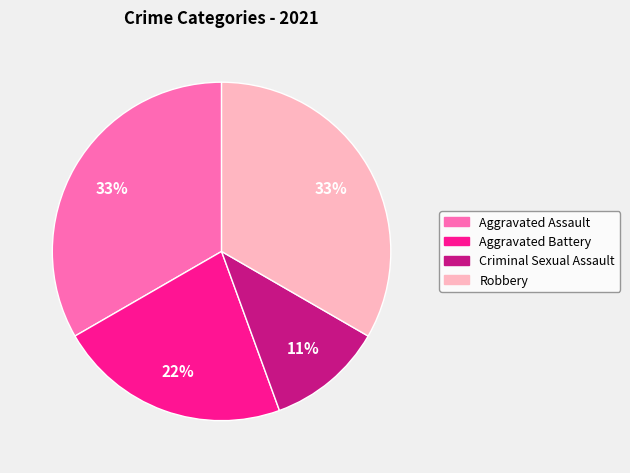

The Aggravated Assault slice represents 47% of the pie. True or false?

False